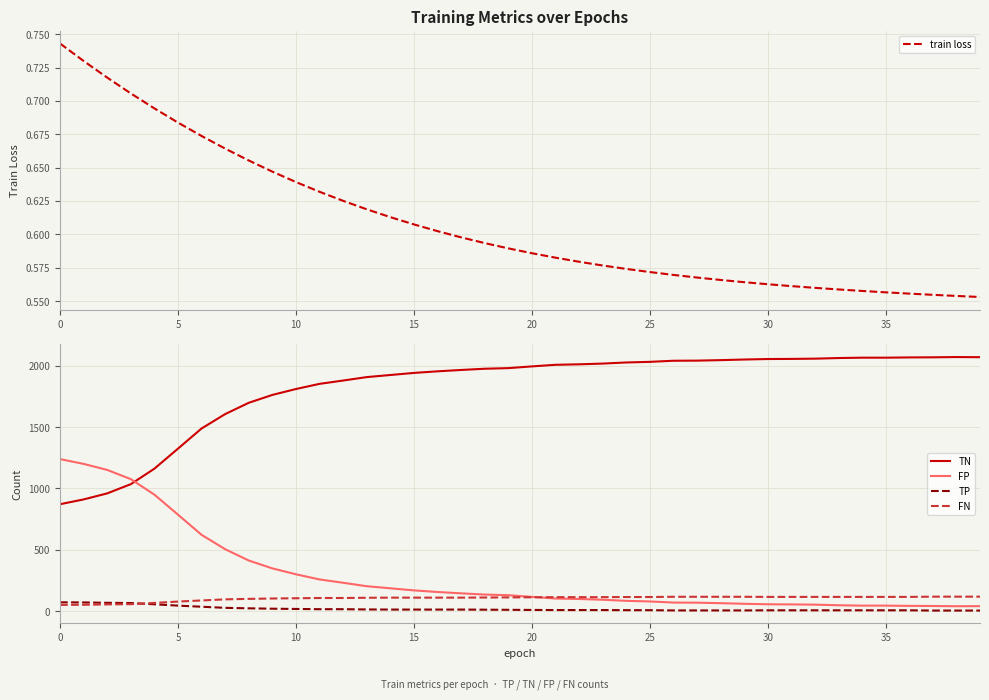

Is it true that train loss equals 0.2 at 15?

False